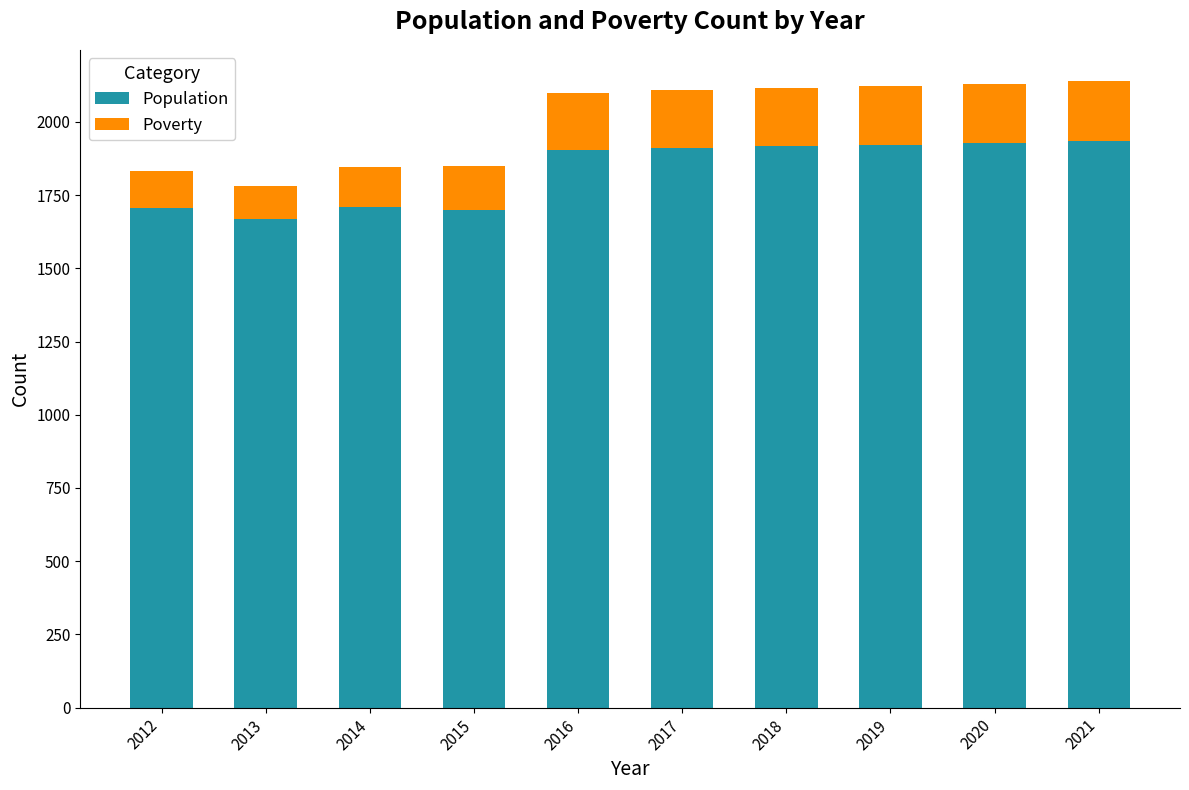

What is the total value across all series at 2017?

2108